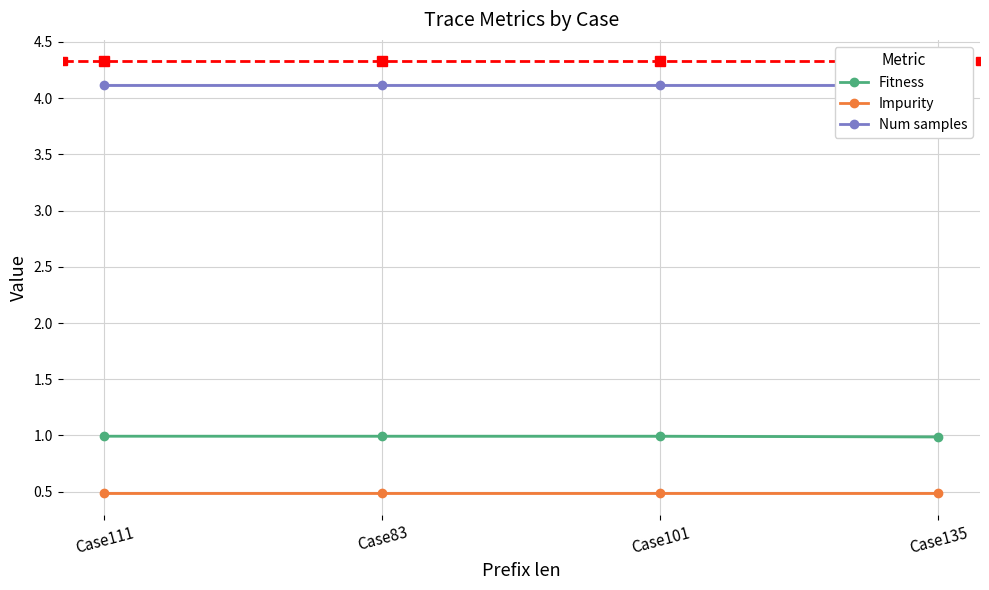

Count the number of data series in this chart.

3